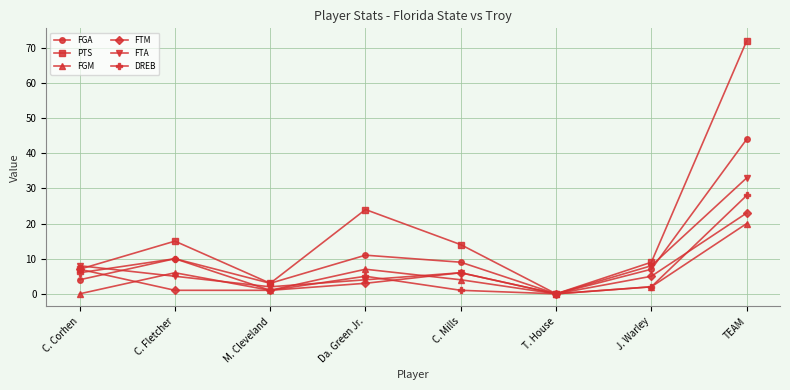

Which series has the widest spread of values?

PTS